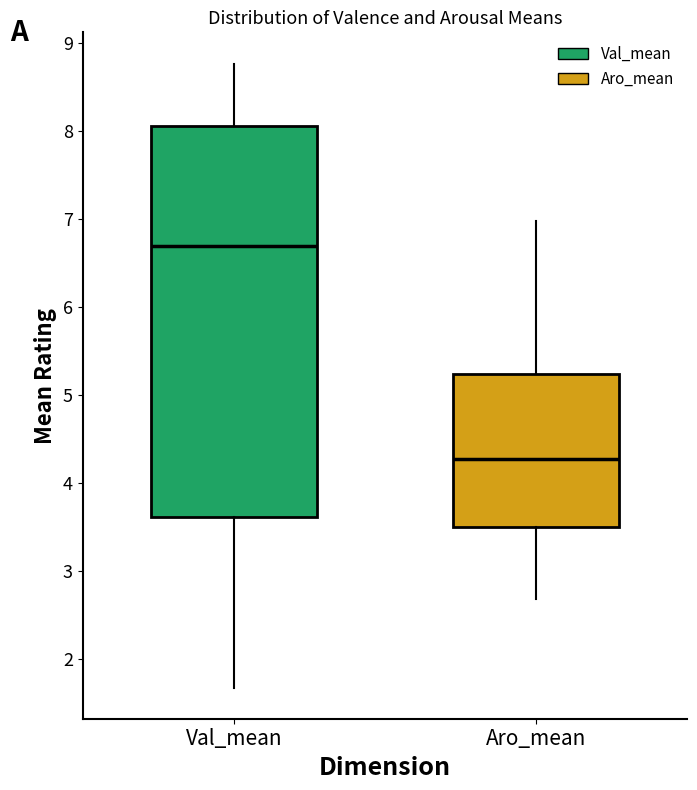

Comparing the boxes themselves (not the whiskers), which one is the tallest?

Val_mean